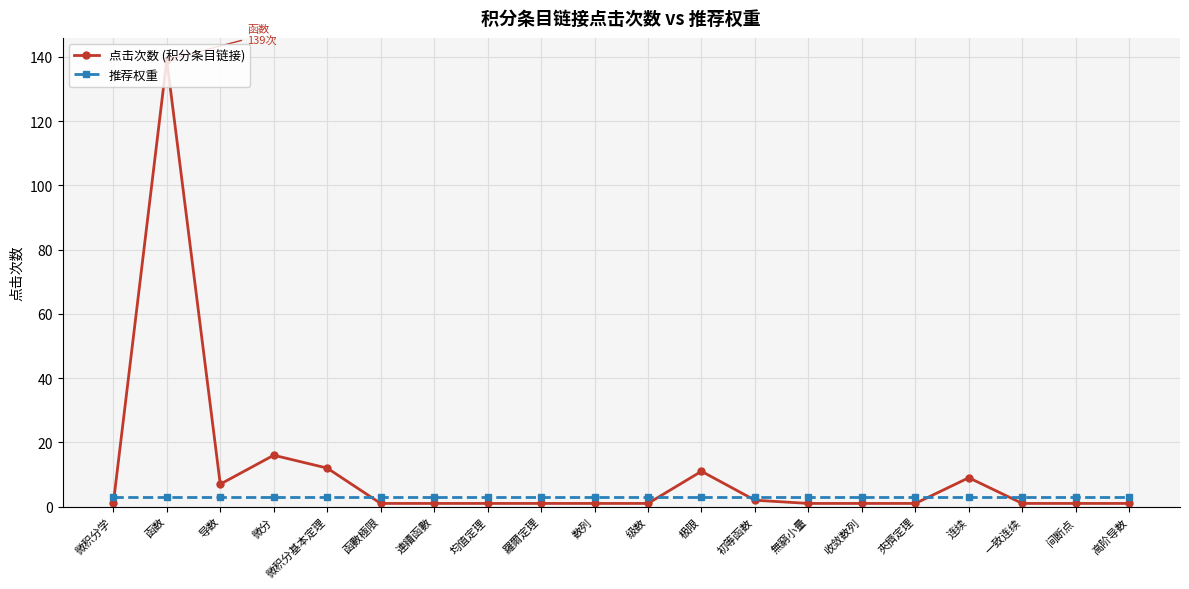

What is the label of the 15th point from the left?

收敛数列